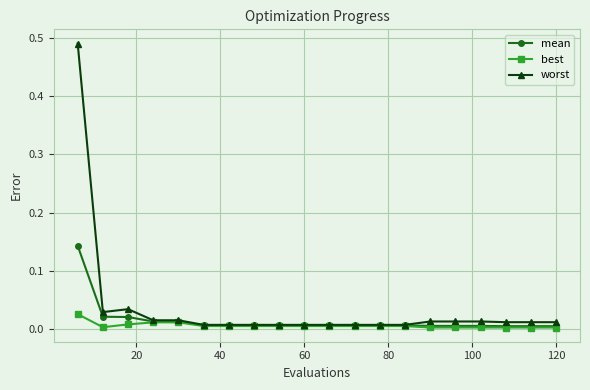

Rank the series by their maximum value, from highest to lowest.

worst, mean, best